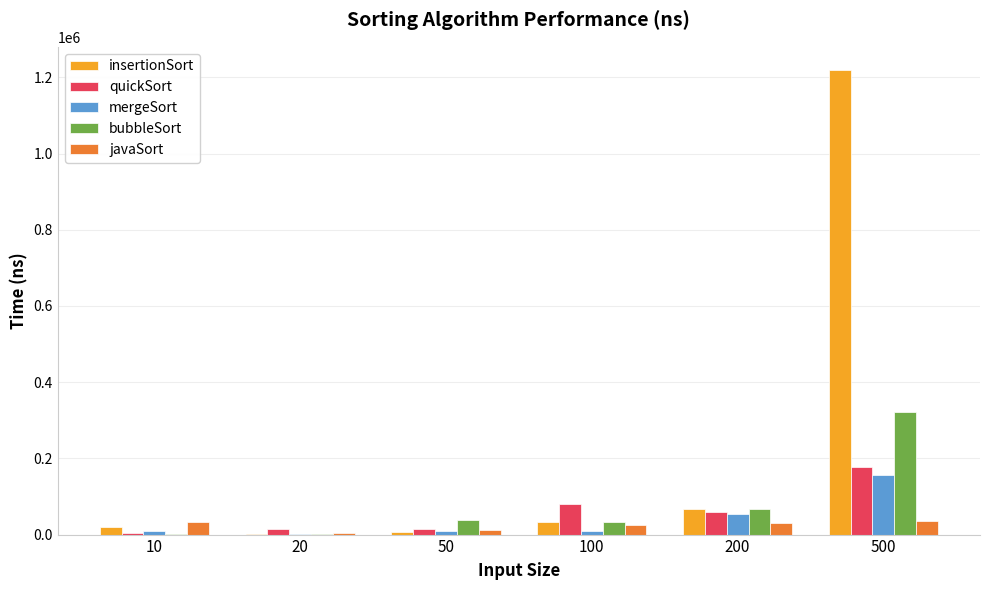

Is it true that mergeSort equals 53516 at 200?

True